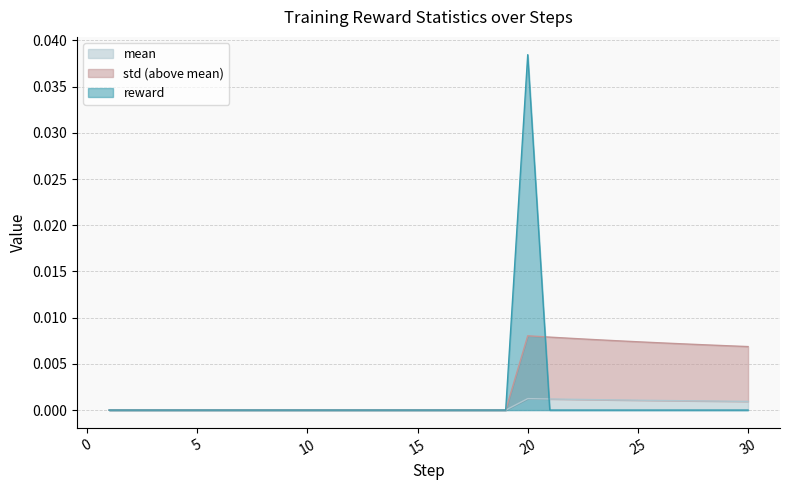

List the labels in order of reward value, smallest first.

1, 2, 3, 4, 5, 6, 7, 8, 9, 10, 11, 12, 13, 14, 15, 16, 17, 18, 19, 21, 22, 23, 24, 25, 26, 27, 28, 29, 30, 20